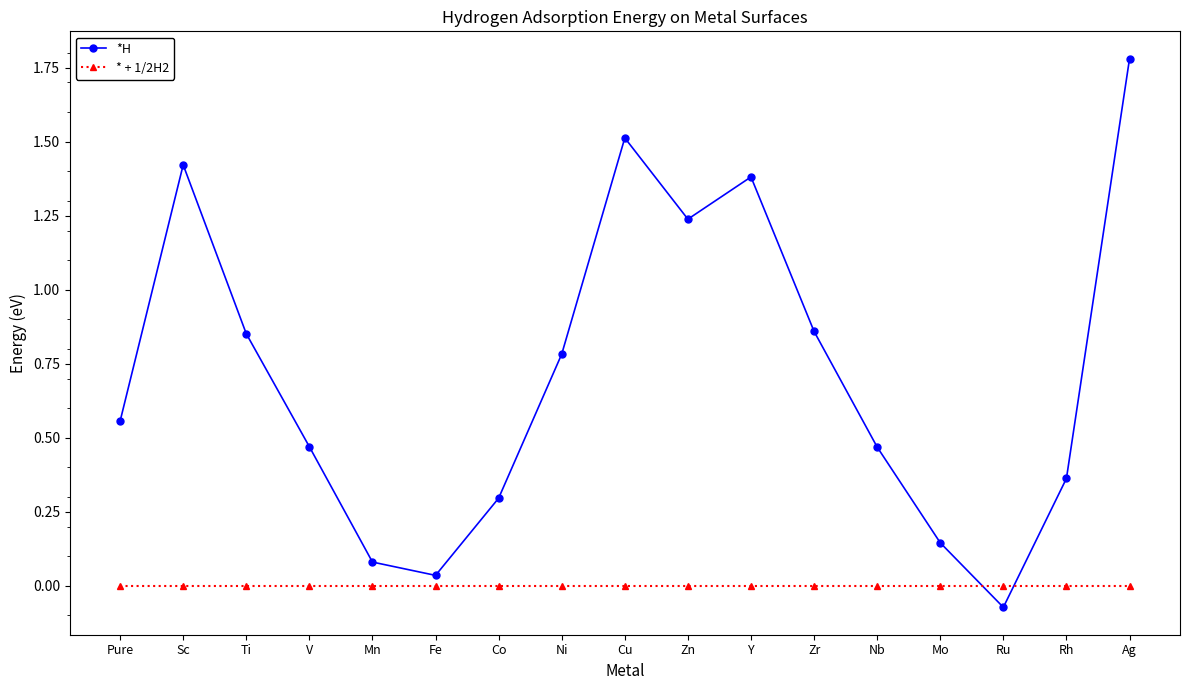

At which label does *H first exceed 0?

Pure